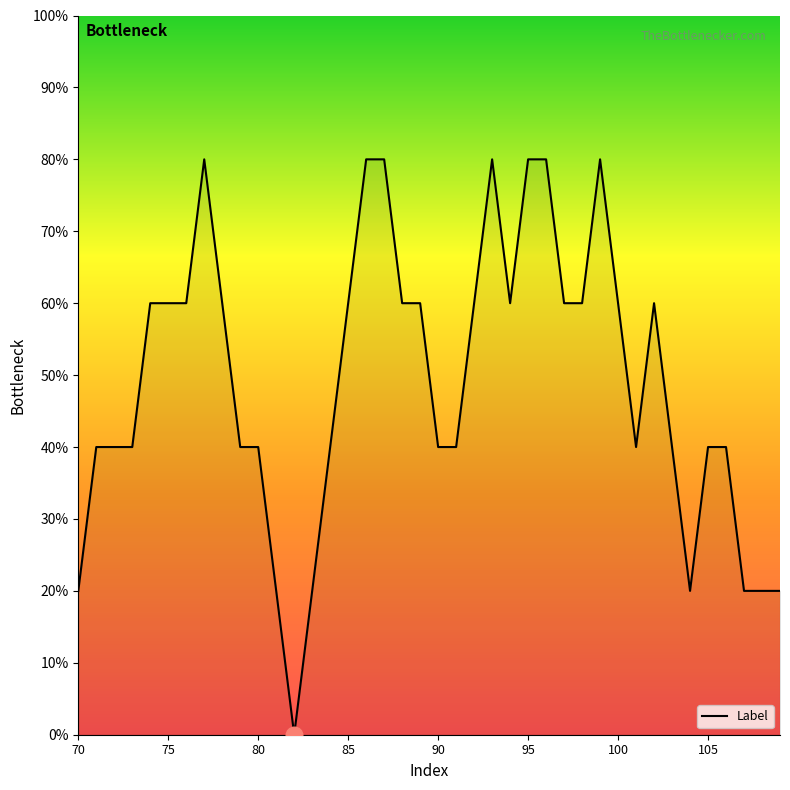

How many interior local valleys (lower than both neighbors) does the data have?

4